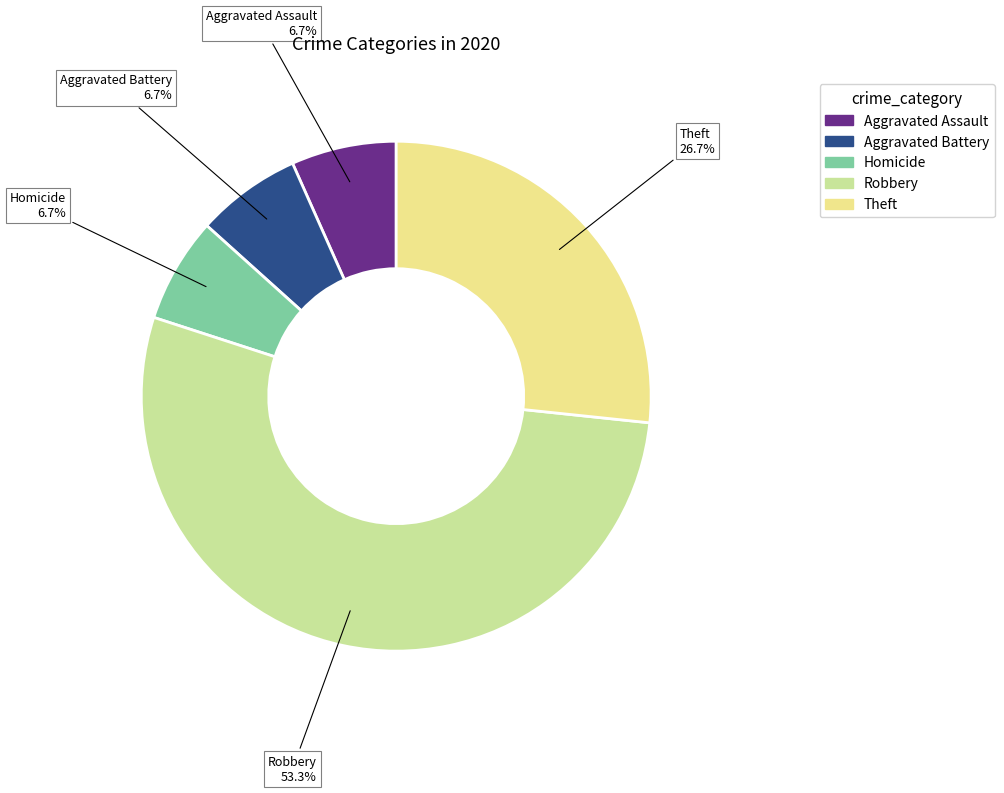

Is there any slice that represents more than half of the pie?

Yes